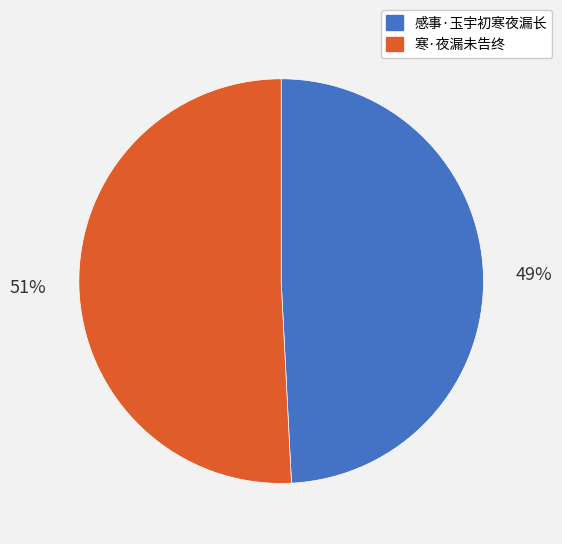

How many segments does this pie chart have?

2